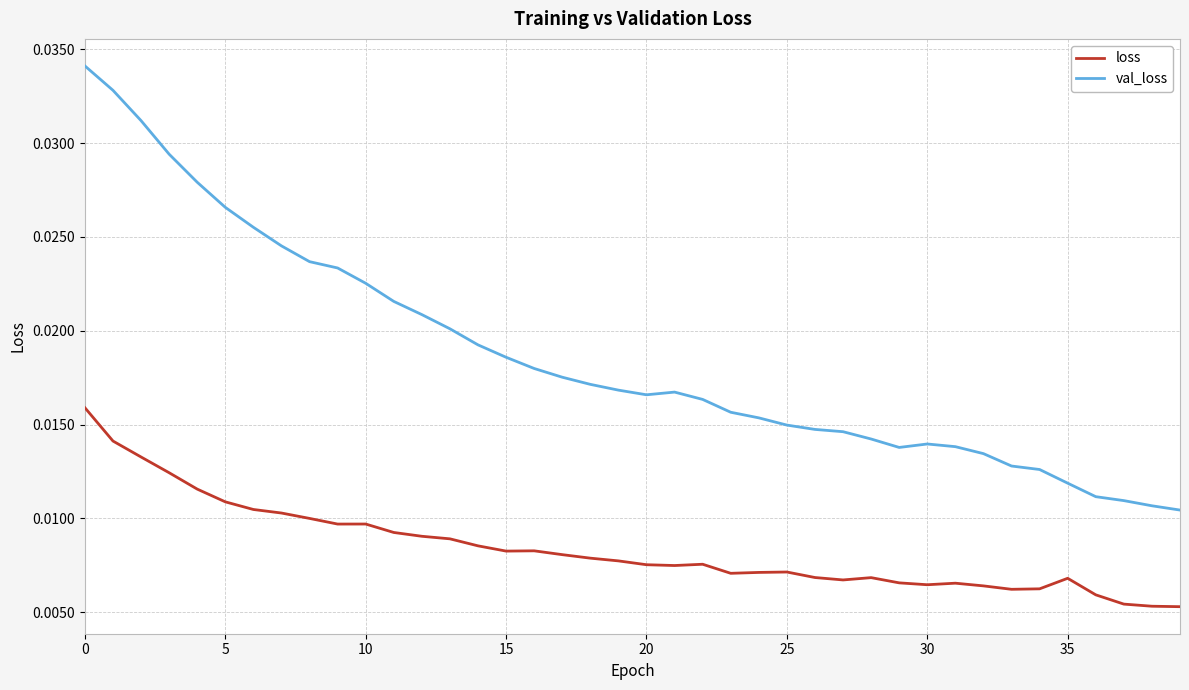

How many distinct data groups are displayed?

2